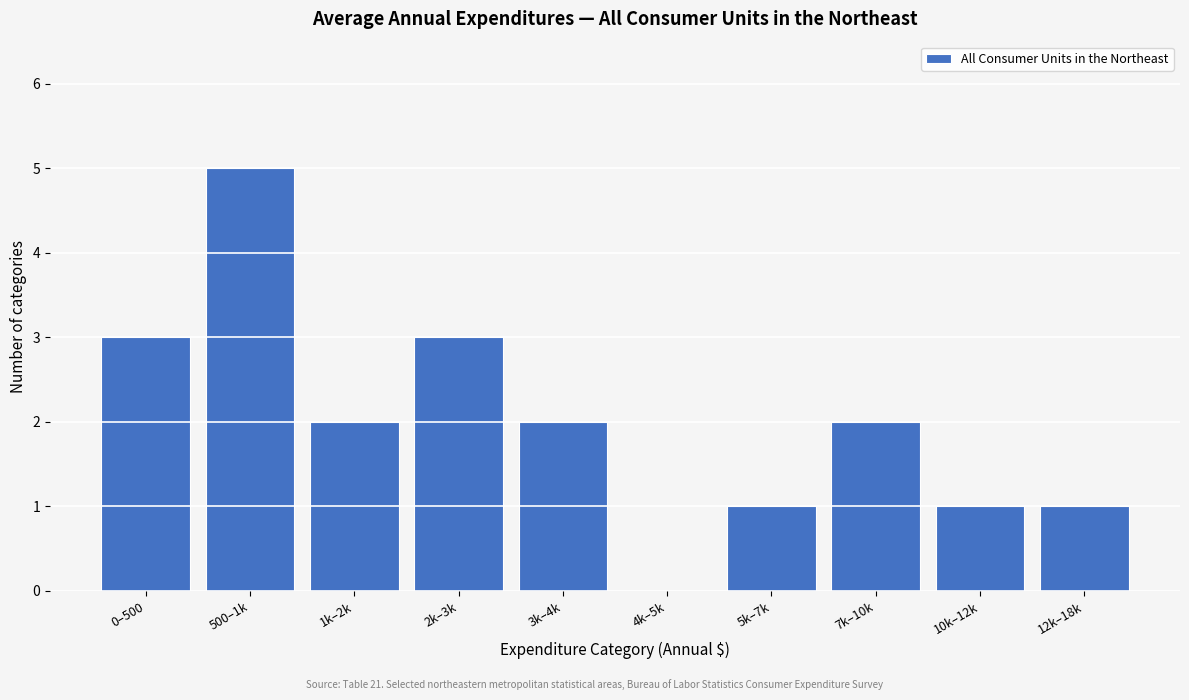

Reading left to right, what are all the values shown in this chart?

0–500=3	500–1k=5	1k–2k=2	2k–3k=3	3k–4k=2	4k–5k=0	5k–7k=1	7k–10k=2	10k–12k=1	12k–18k=1